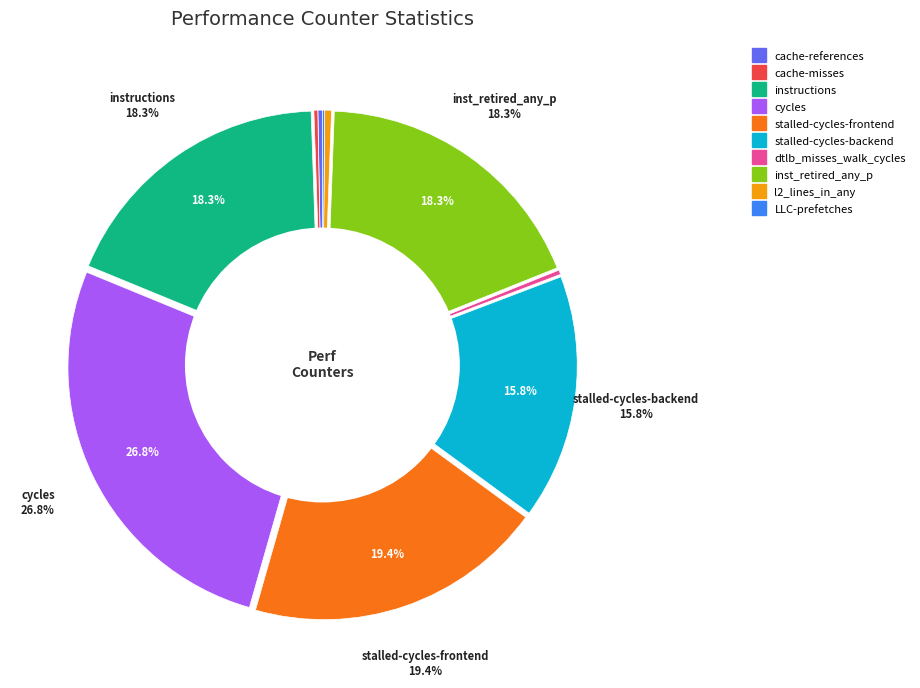

Which category has the biggest portion of the pie?

cycles